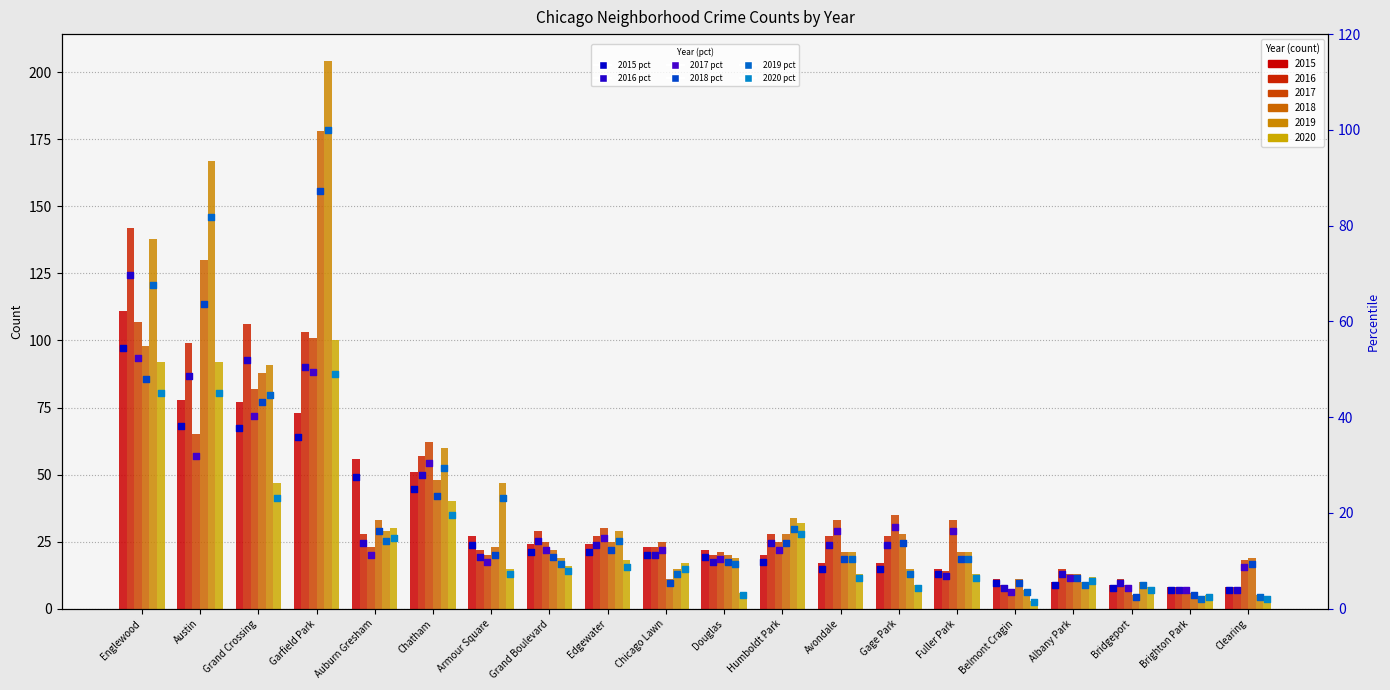

Which series contains the highest Y value?

2019 pct